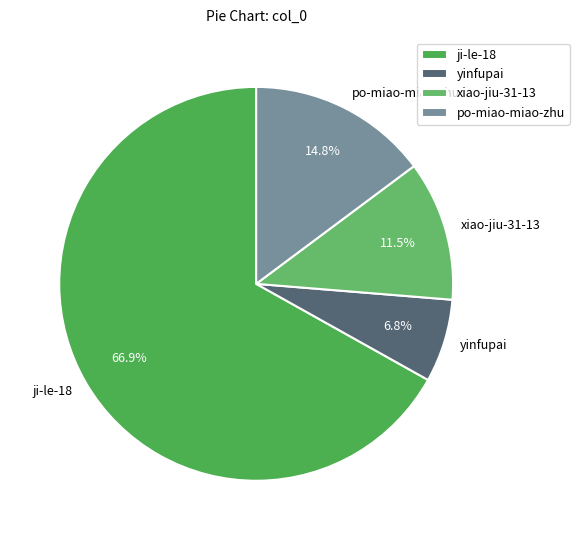

To the nearest percent, what percentage of the pie is yinfupai?

7%